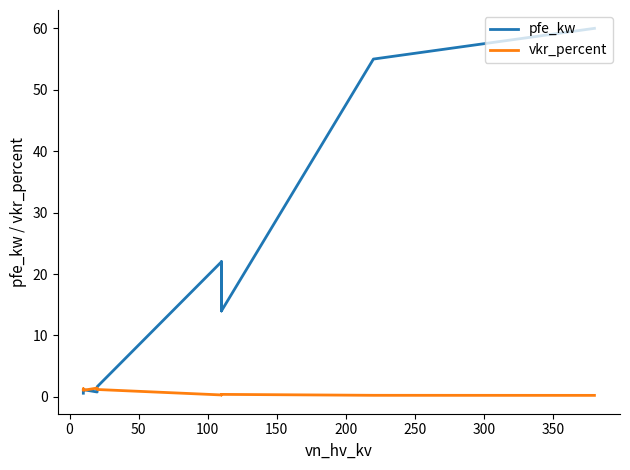

What is the difference between the maximum and second lowest values in the pfe_kw series?

59.2